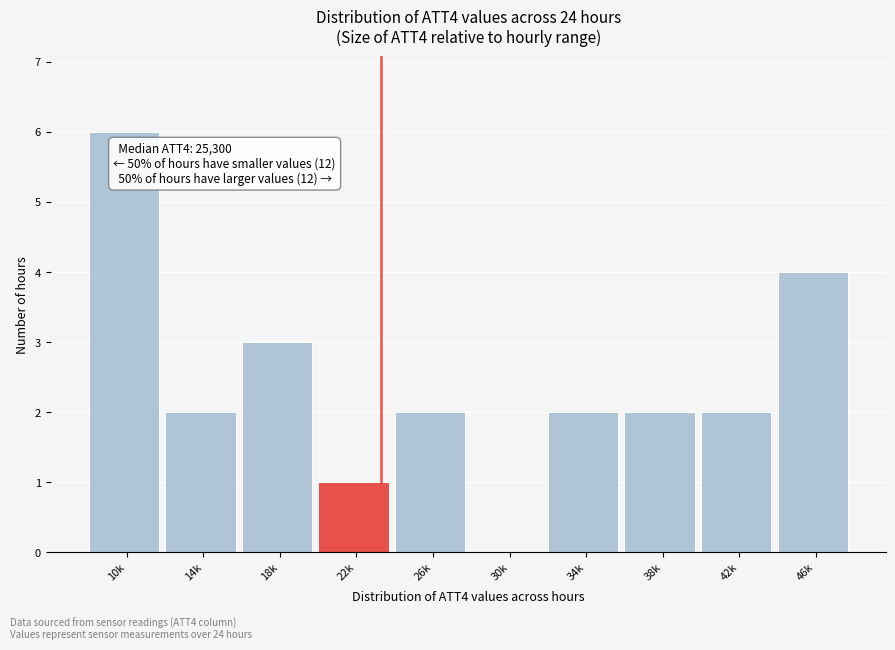

Reading left to right, extract all data points from this chart.

10k=6	14k=2	18k=3	22k=1	26k=2	30k=0	34k=2	38k=2	42k=2	46k=4